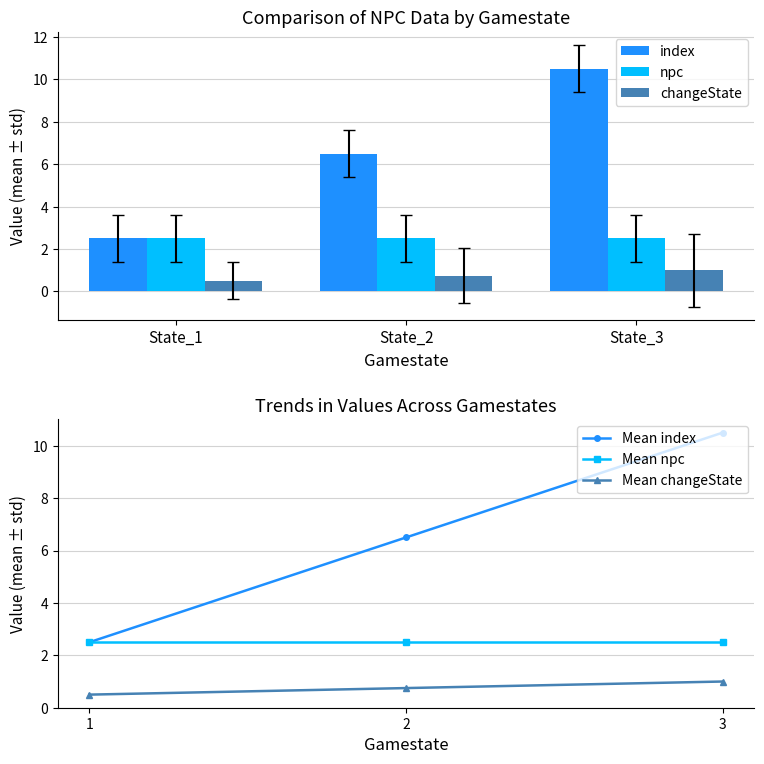

How many categories are shown in the chart?

3